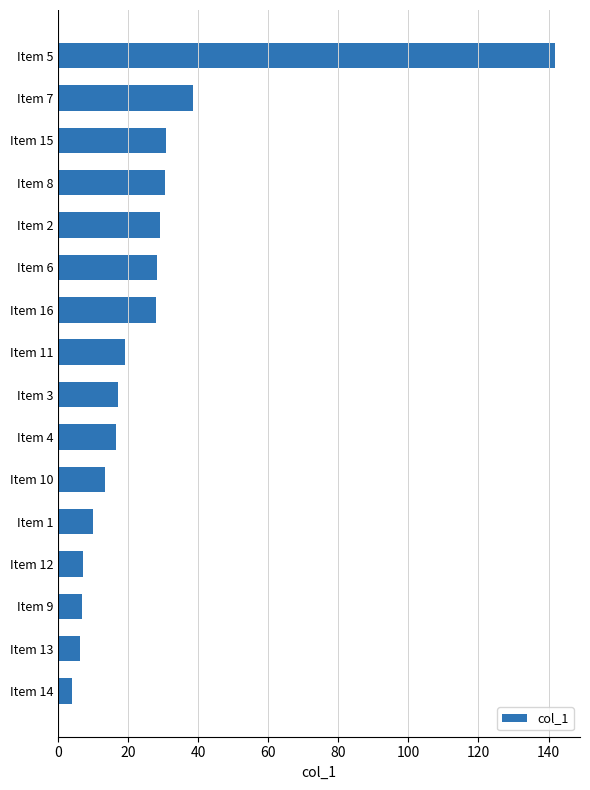

True or false: the data shows 17.0 at Item 3.

True